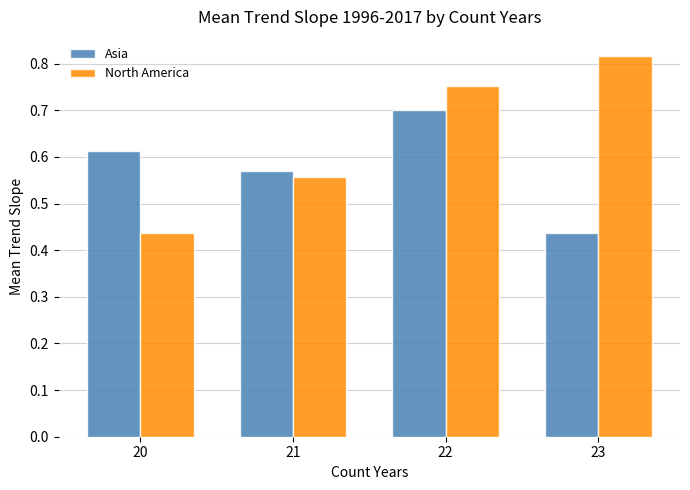

Count the number of data series in this chart.

2